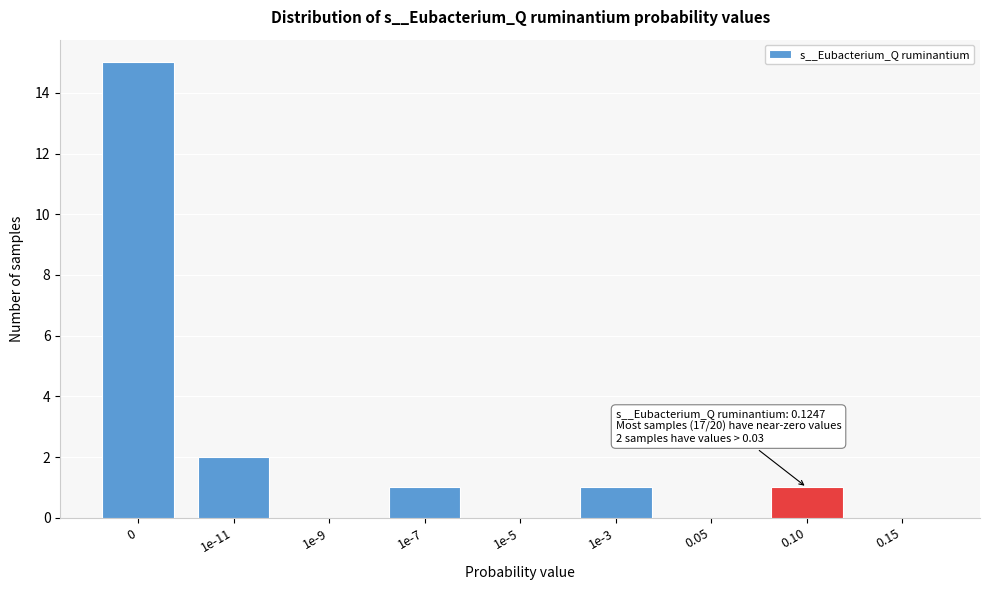

Reading left to right, transcribe all the data shown in this chart.

0=15	1e-11=2	1e-9=0	1e-7=1	1e-5=0	1e-3=1	0.05=0	0.10=1	0.15=0